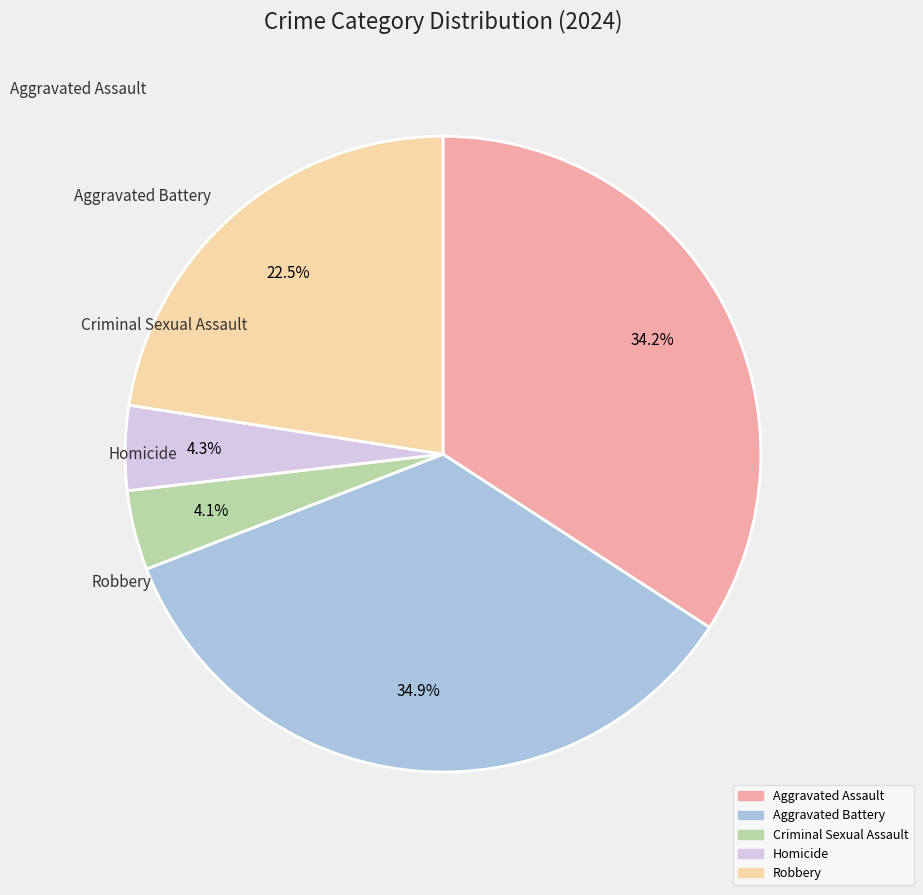

Count the number of slices in the pie.

5